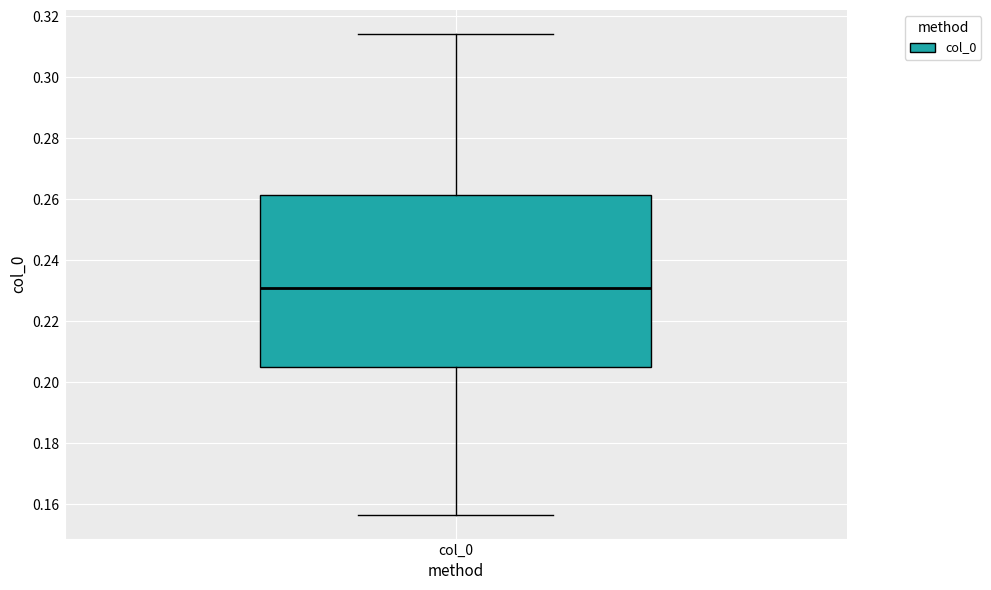

Read this box plot against the y-axis: the position of the median line, the range covered by the box, and the ends of both whiskers. The values are not printed on the chart, so give them approximately, as read against the axis.

median 0.232, box 0.204 to 0.262, whiskers 0.156 to 0.314